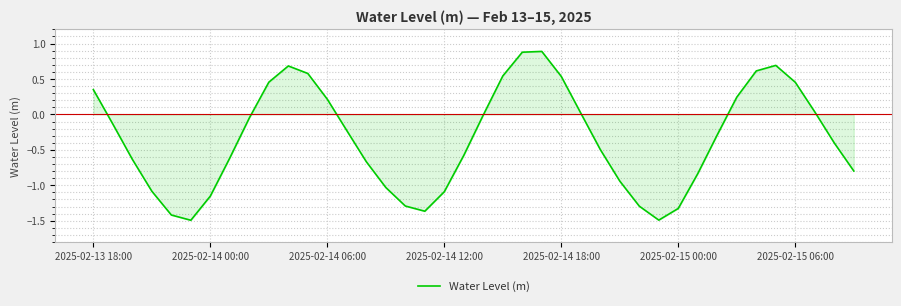

What is the maximum value shown in the chart?

0.9